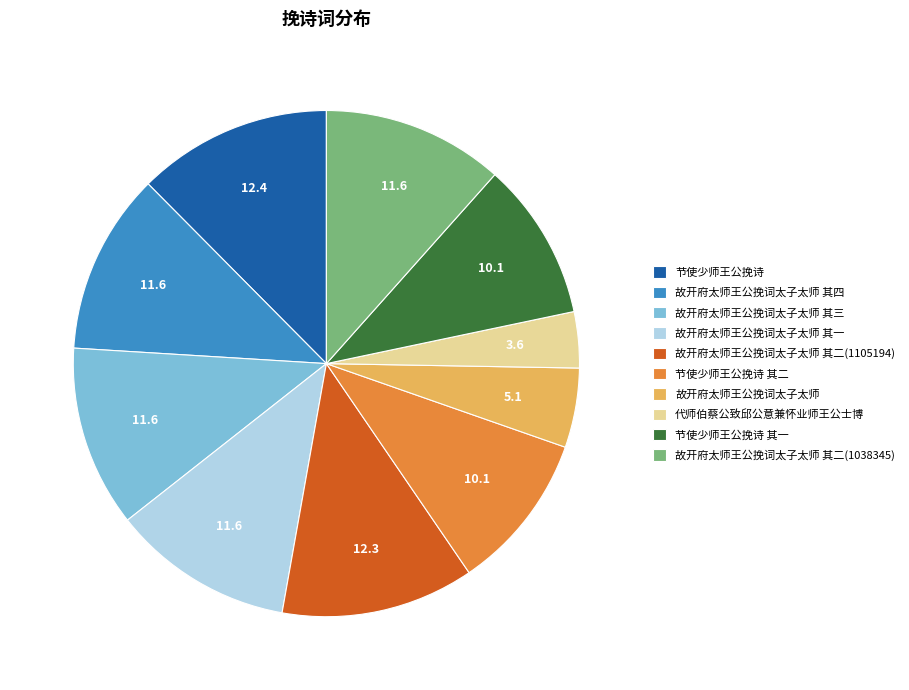

Which slice is the smallest?

代师伯蔡公致邱公意兼怀业师王公士博